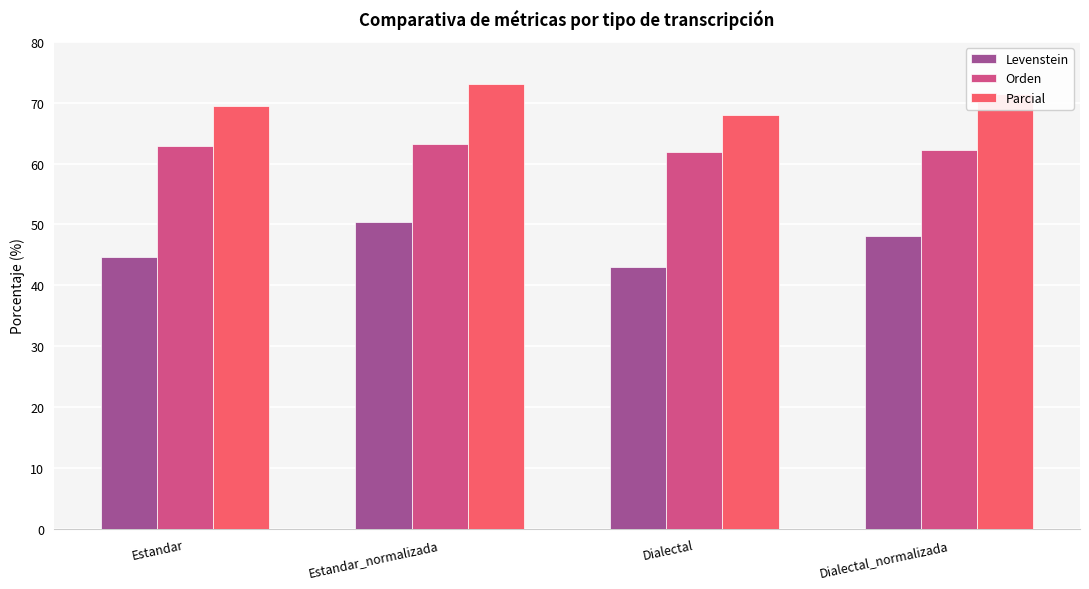

What is the maximum value shown in the chart?

73.1